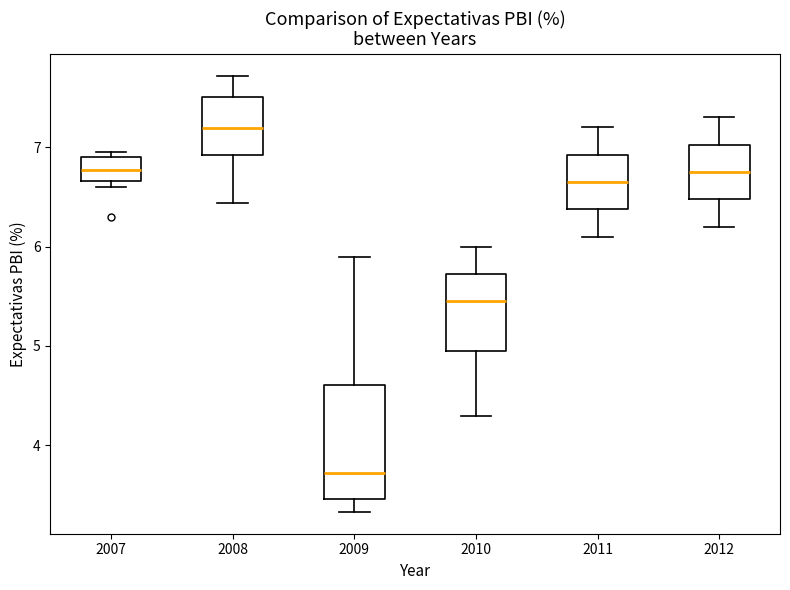

Comparing the boxes themselves (not the whiskers), which one is the tallest?

2009